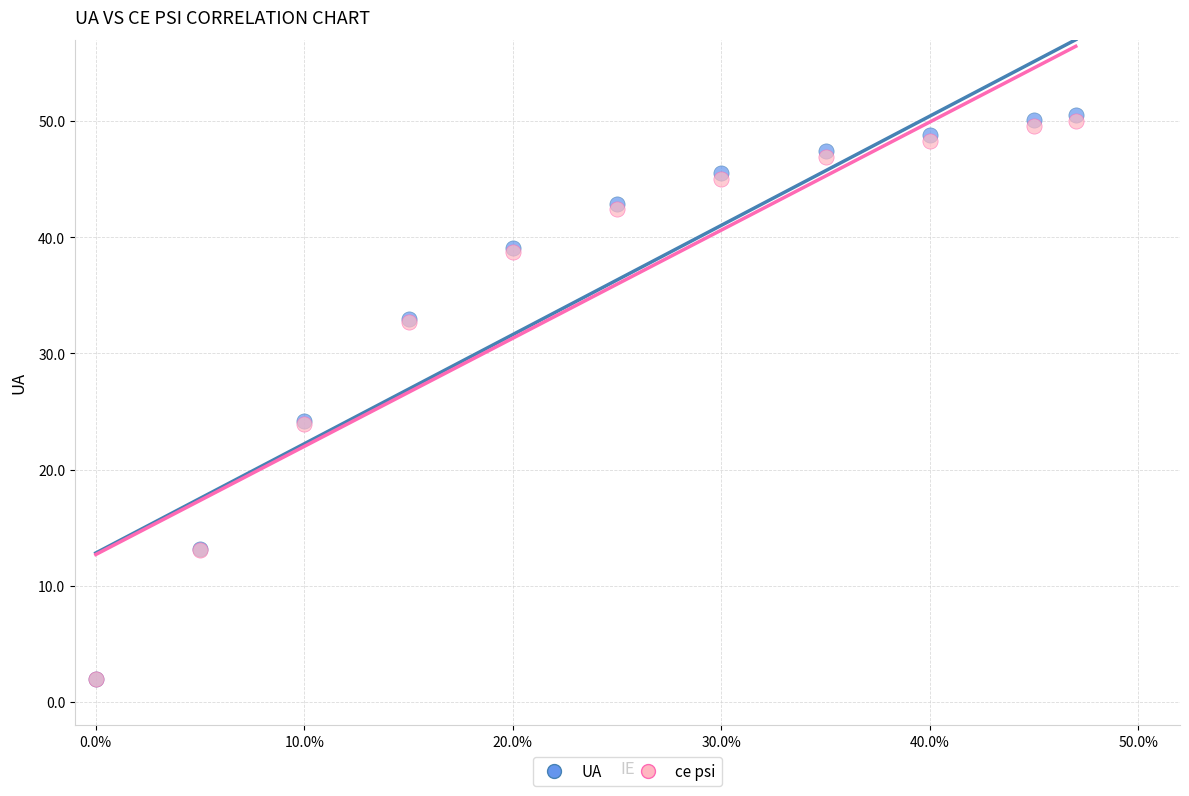

Which series reaches the maximum Y coordinate?

UA